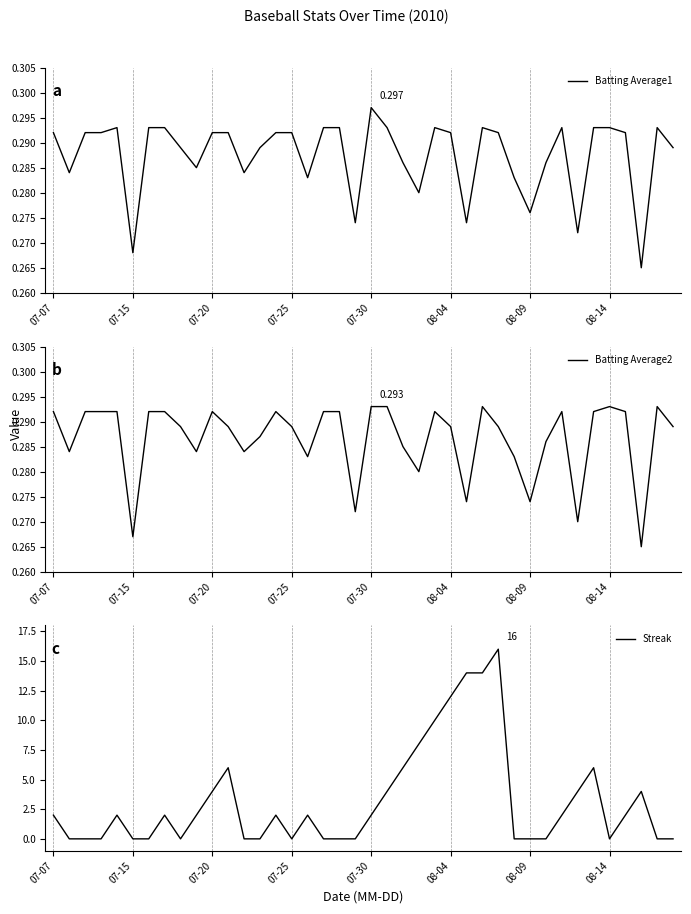

What is the maximum value for Streak?

16